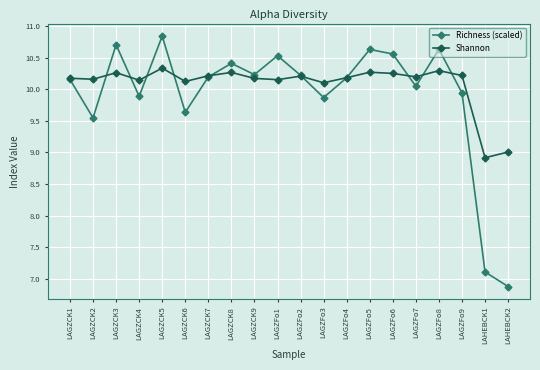

The value of Richness (scaled) at LAGZCK3 is 10.7. True or false?

True